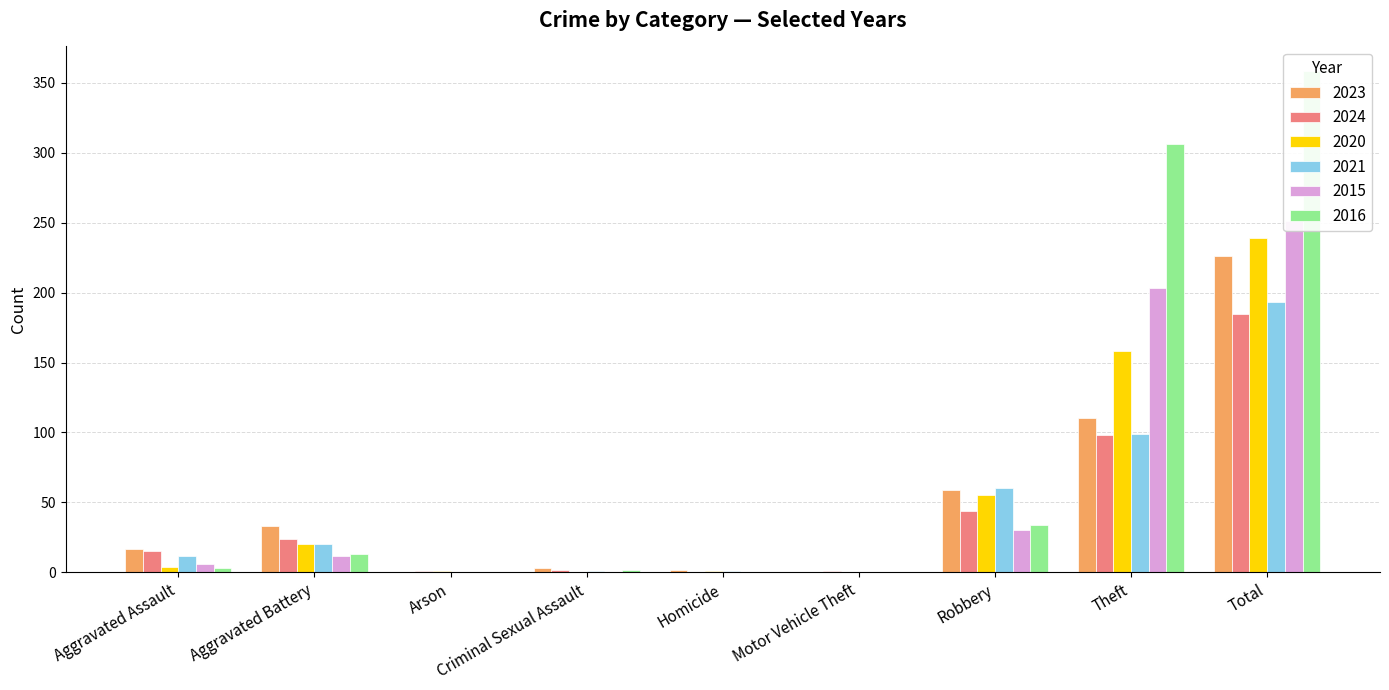

Which series has the widest spread of values?

2016